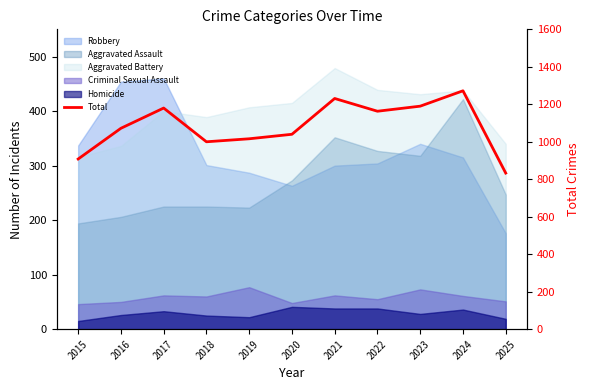

At which label does the data first exceed 1072?

2017